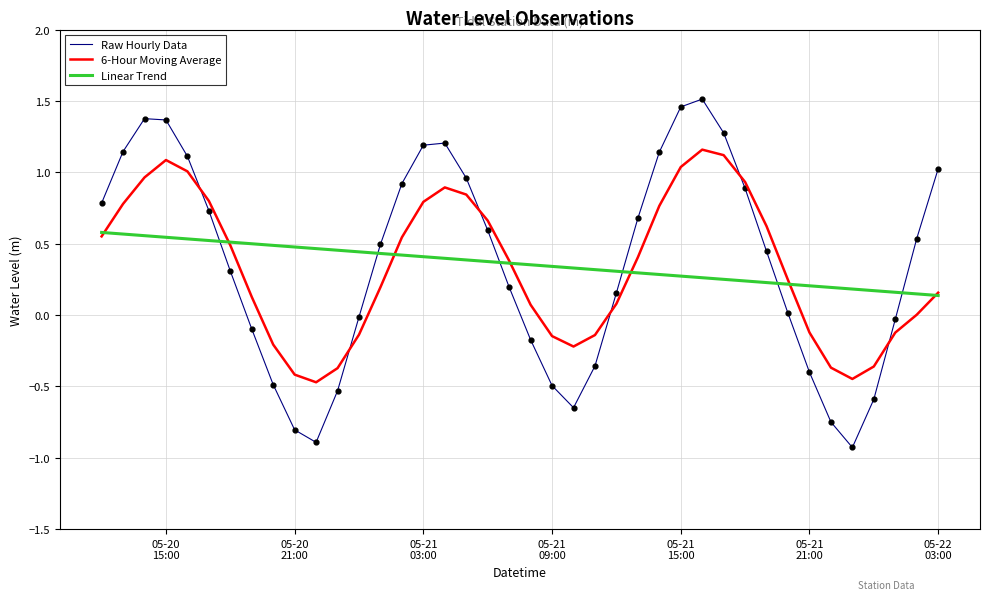

Which series has the largest range (max minus min)?

Raw Hourly Data